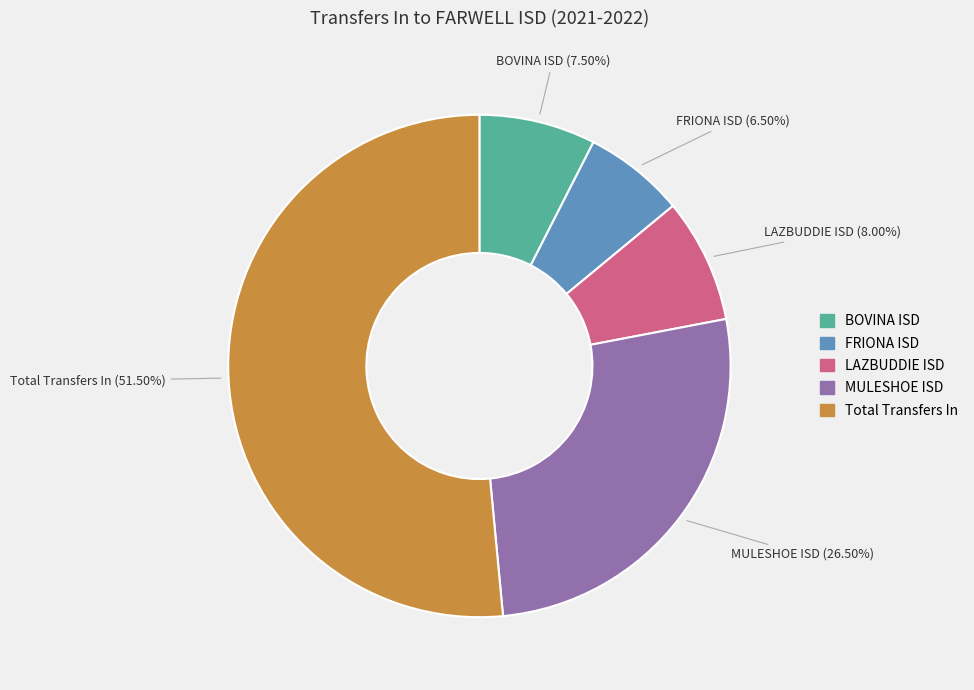

Is there any slice that represents more than half of the pie?

Yes